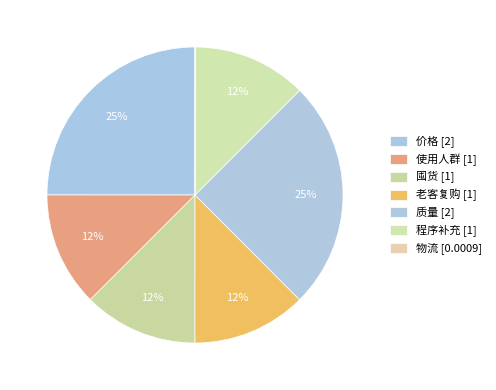

Count the number of slices in the pie.

7